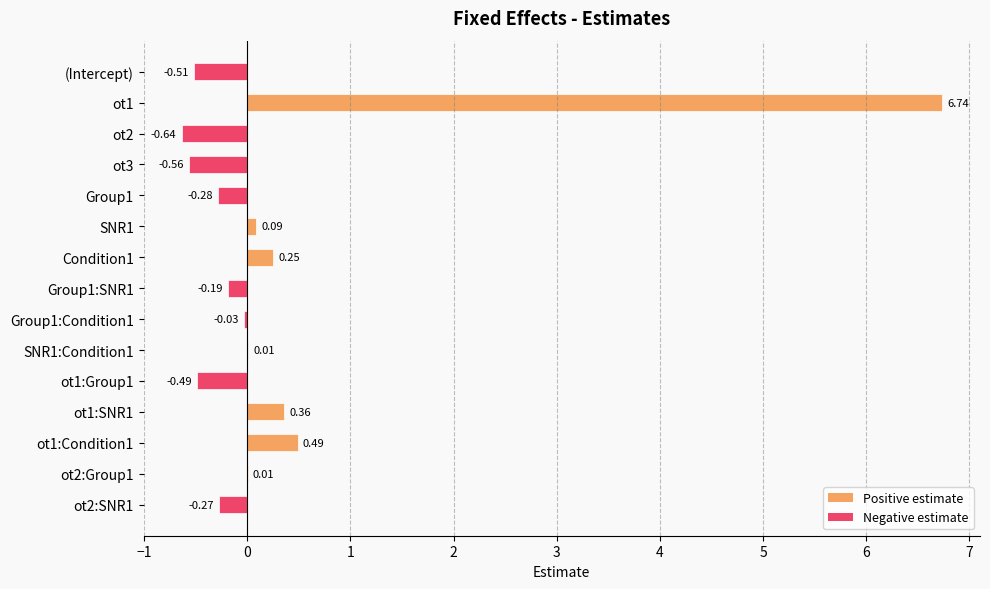

Between ot1:SNR1 and Group1:Condition1, which is larger?

ot1:SNR1